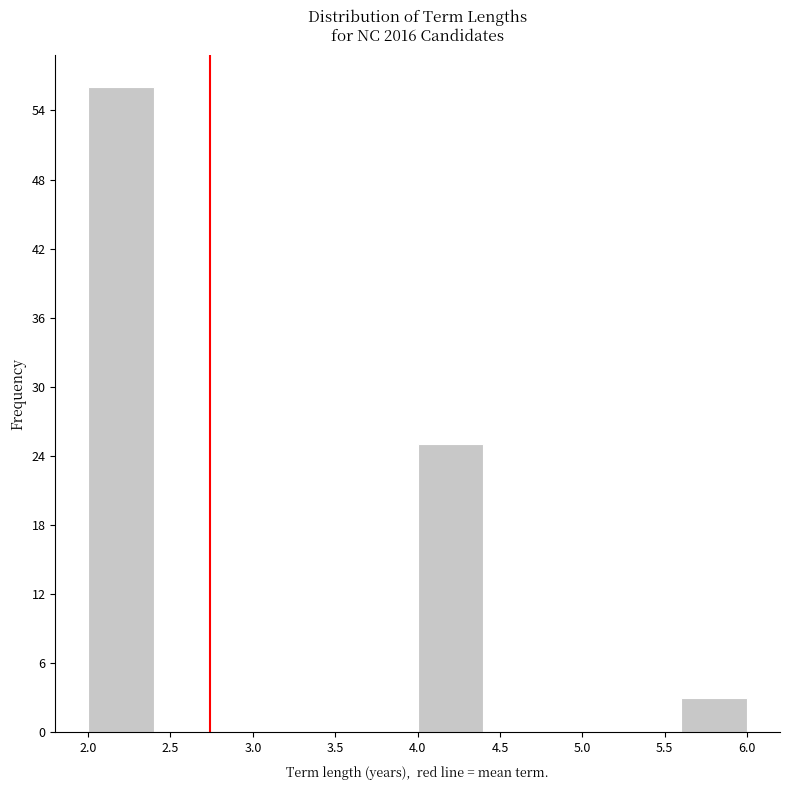

Reading left to right, list every bar in this chart as the range it spans on the x-axis followed by its height. The values are not printed on the chart, so give them approximately, as read against the axis.

2.0 to 2.4: 56
2.4 to 2.8: 0
2.8 to 3.2: 0
3.2 to 3.6: 0
3.6 to 4.0: 0
4.0 to 4.4: 25
4.4 to 4.8: 0
4.8 to 5.2: 0
5.2 to 5.6: 0
5.6 to 6.0: 3